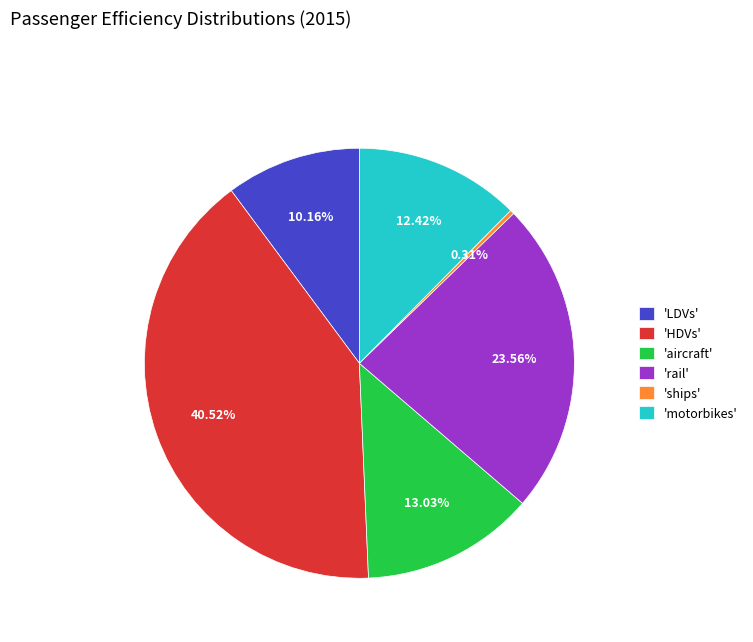

Is there a majority slice in this chart?

No